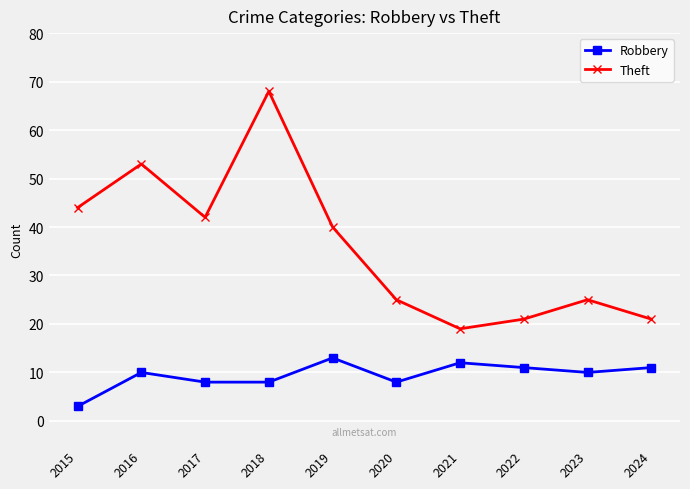

Which series has the largest total across all categories?

Theft